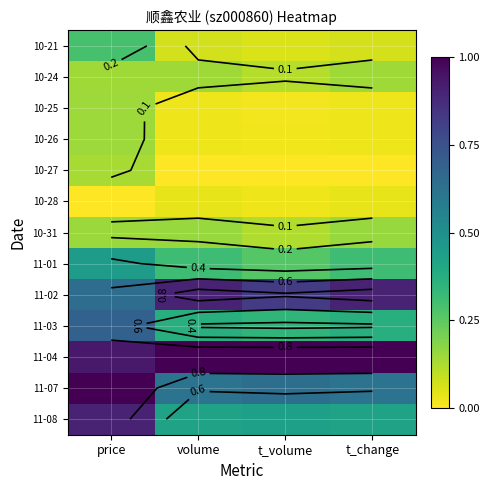

Rank the series at price from highest to lowest value.

11-07, 11-04, 11-08, 11-03, 11-02, 11-01, 10-21, 10-31, 10-25, 10-26, 10-24, 10-27, 10-28